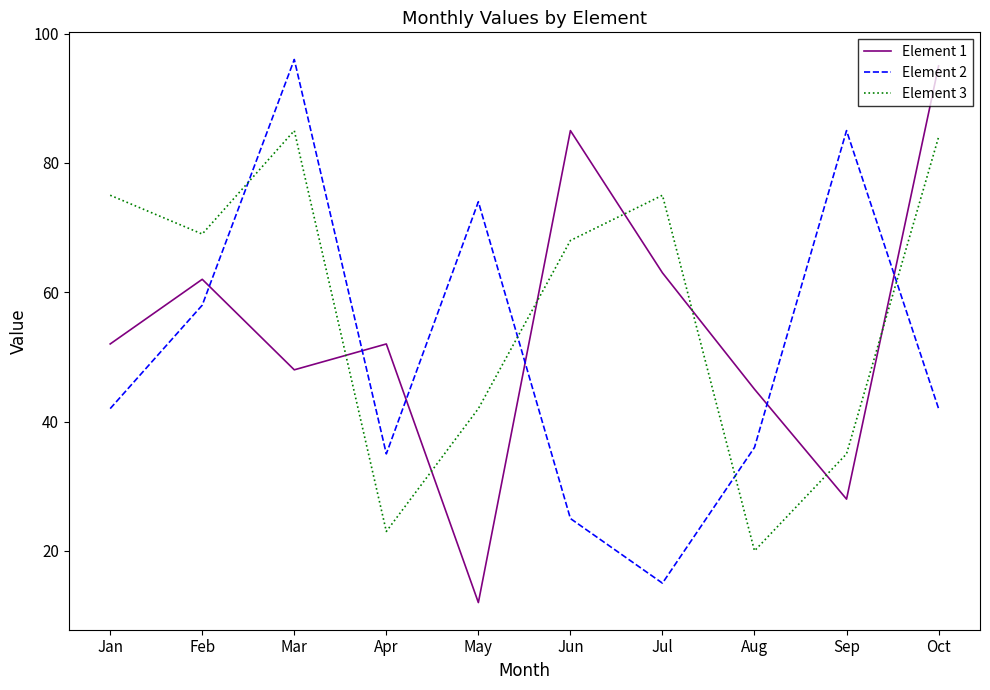

The value of Element 2 at Oct is 42. True or false?

True